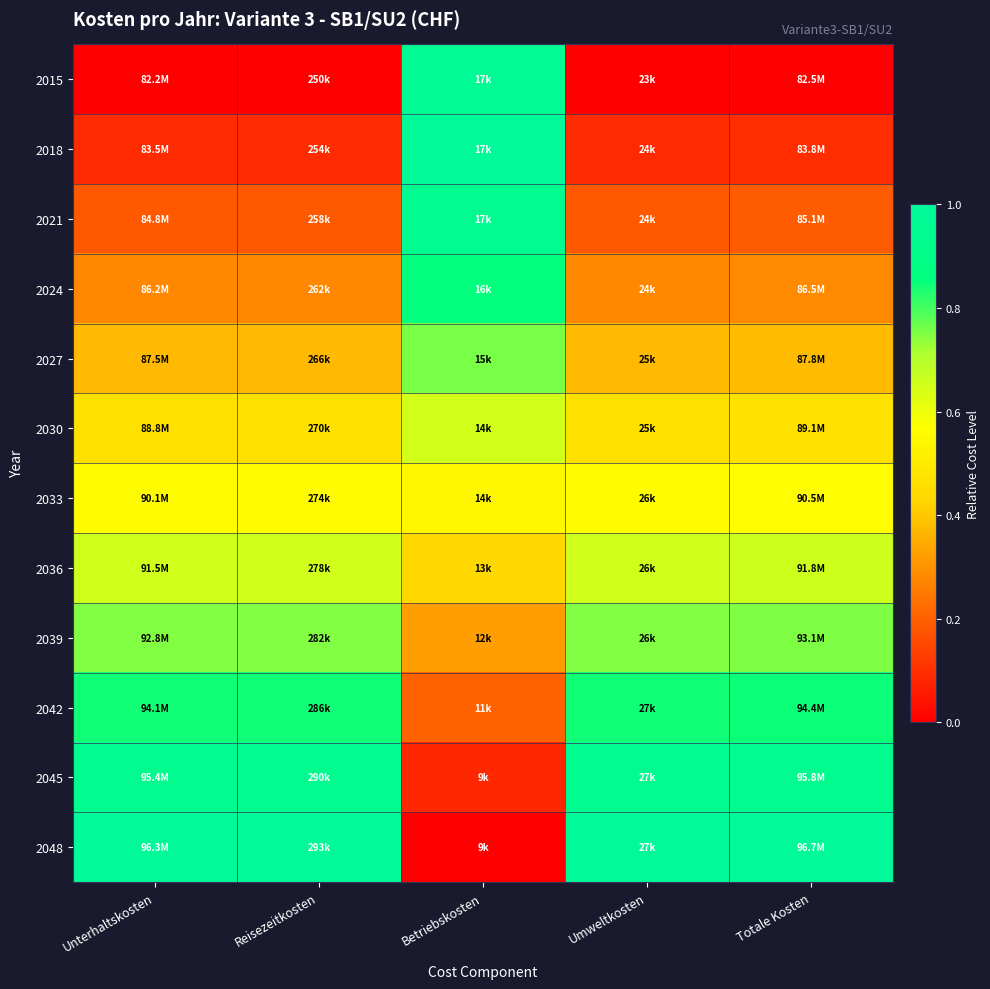

At which category is the sum across all series the highest?

Betriebskosten